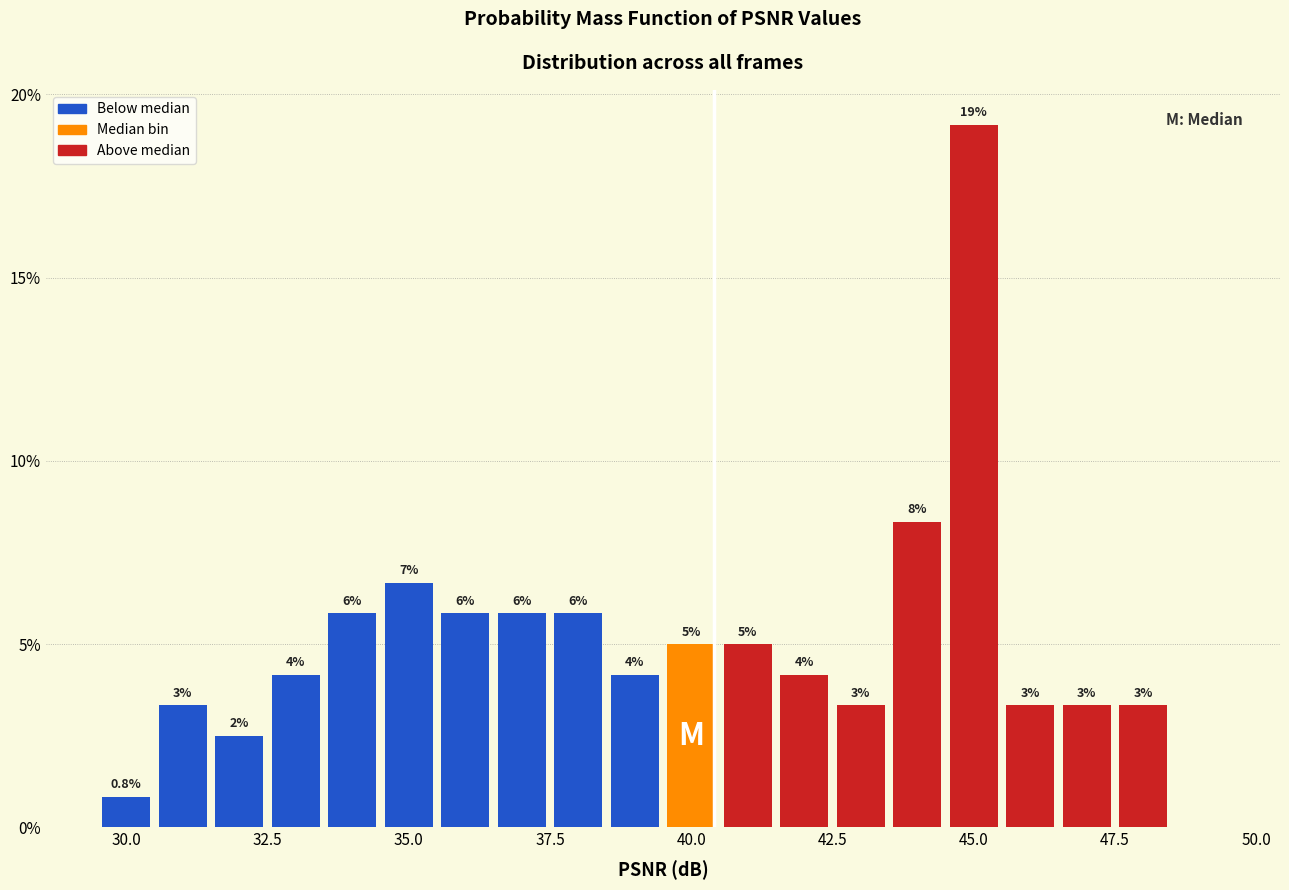

Around what value on the x-axis is the tallest bar? Give the approximate position of its centre, as read against the axis.

45.0